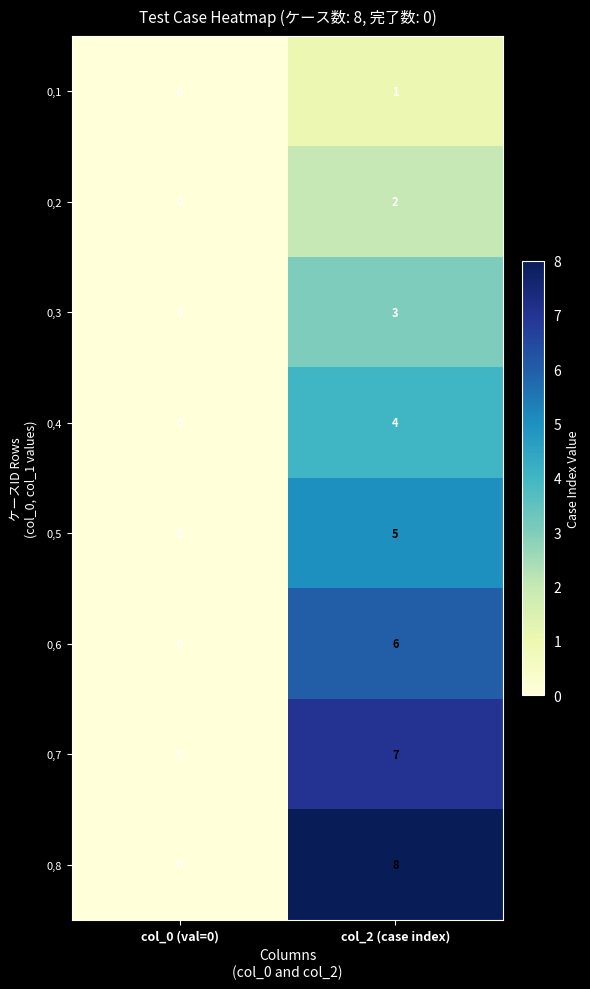

Count the number of categories in the chart.

2